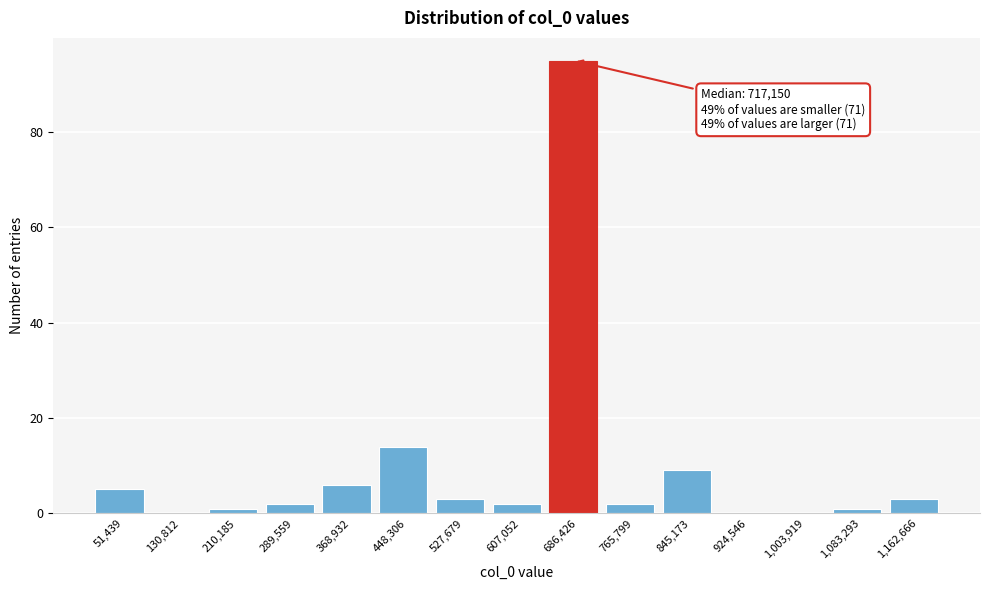

Reading right to left, transcribe all the data shown in this chart.

1,162,666=3	1,083,293=1	1,003,919=0	924,546=0	845,173=9	765,799=2	686,426=95	607,052=2	527,679=3	448,306=14	368,932=6	289,559=2	210,185=1	130,812=0	51,439=5